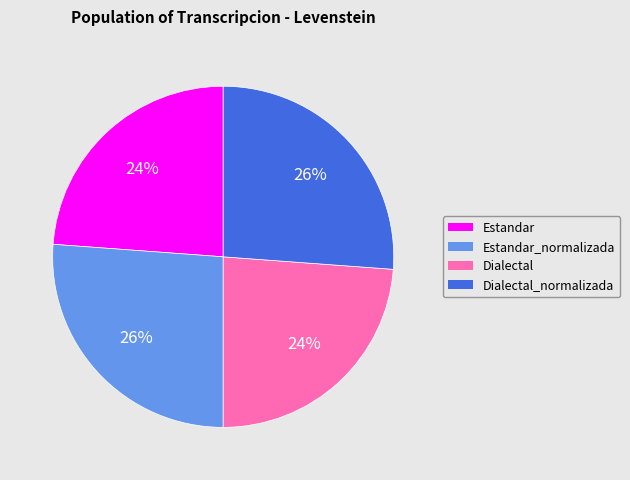

Approximately how many times larger is the value at Dialectal_normalizada compared to Dialectal?

1.1